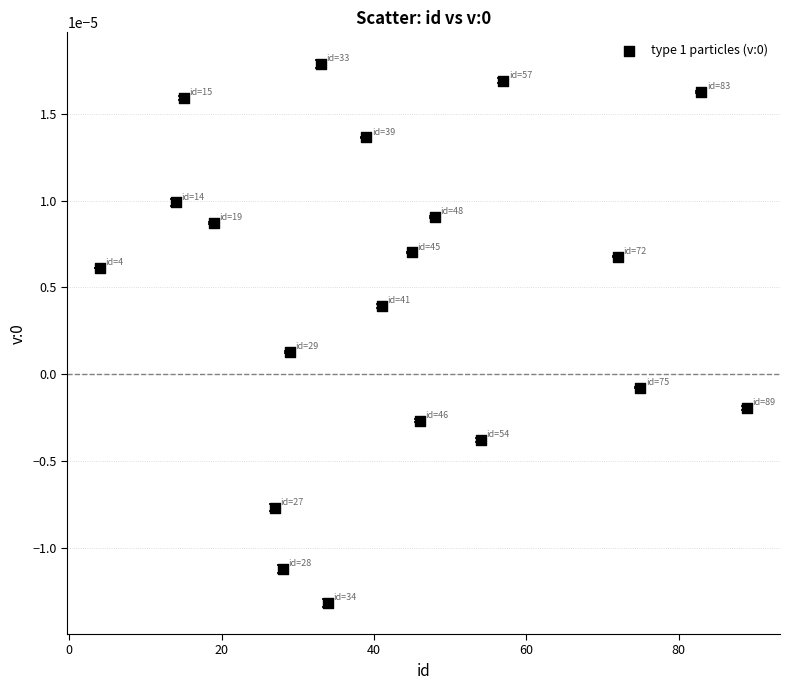

What is the range of X values (max minus min)?

85.0